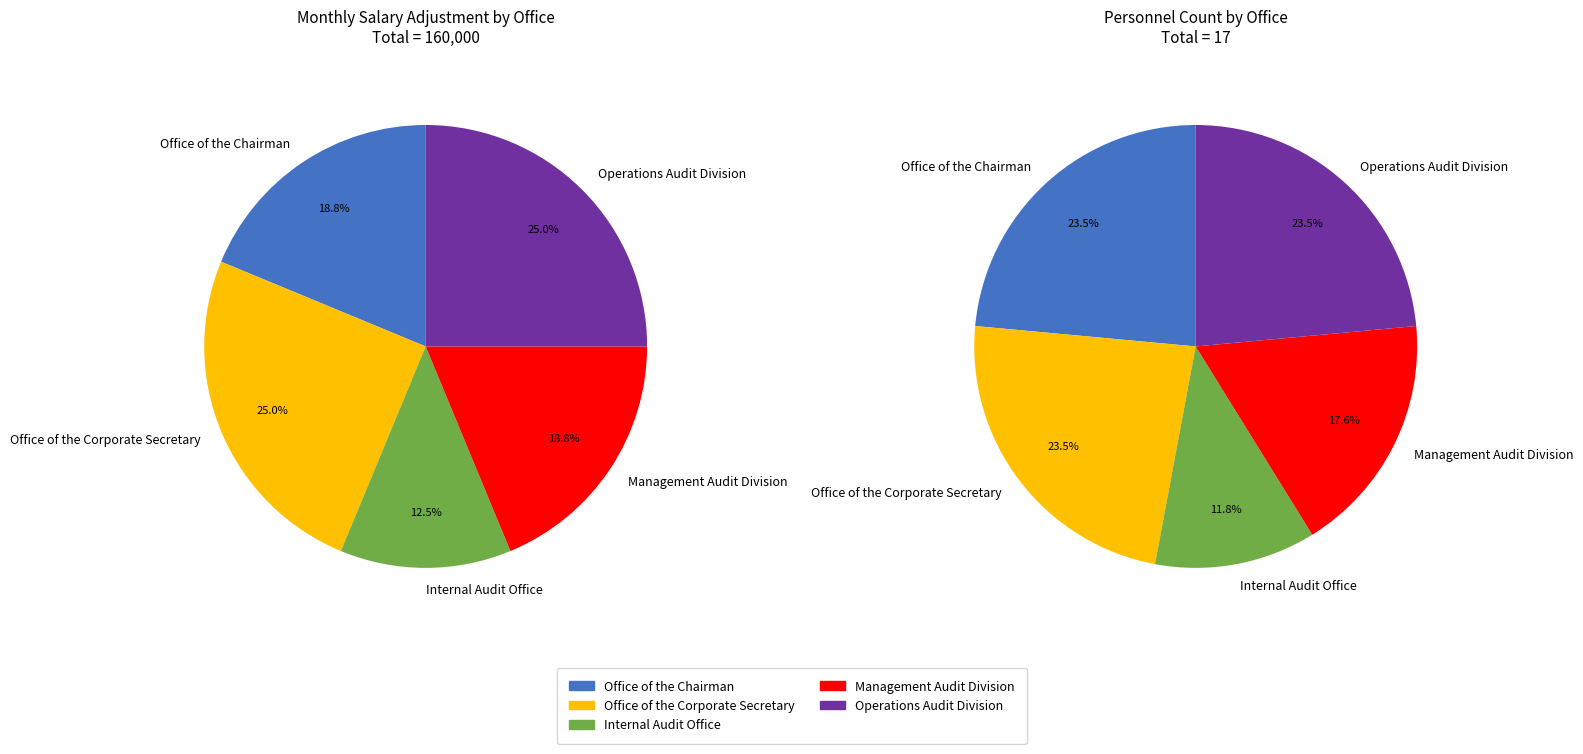

Which category has the biggest portion of the pie?

Office of the Corporate Secretary